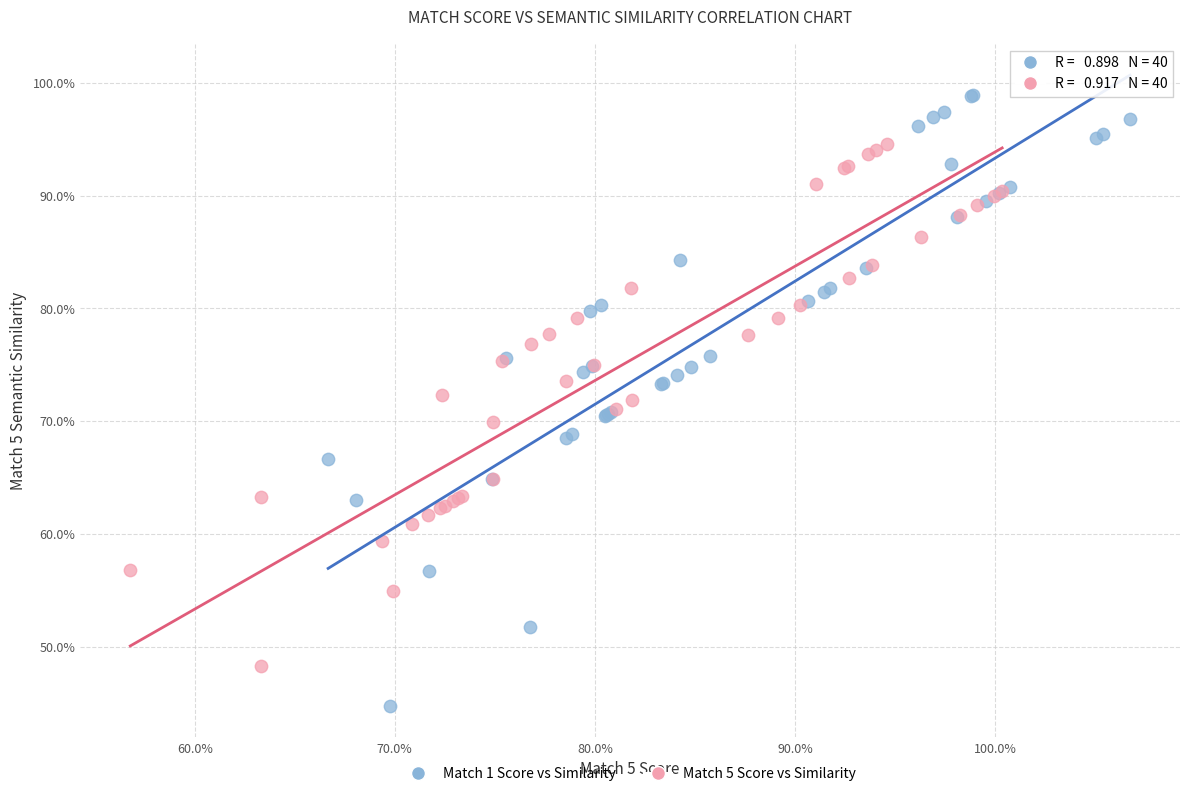

Which series reaches the minimum Y coordinate?

Match 1 Score vs Similarity